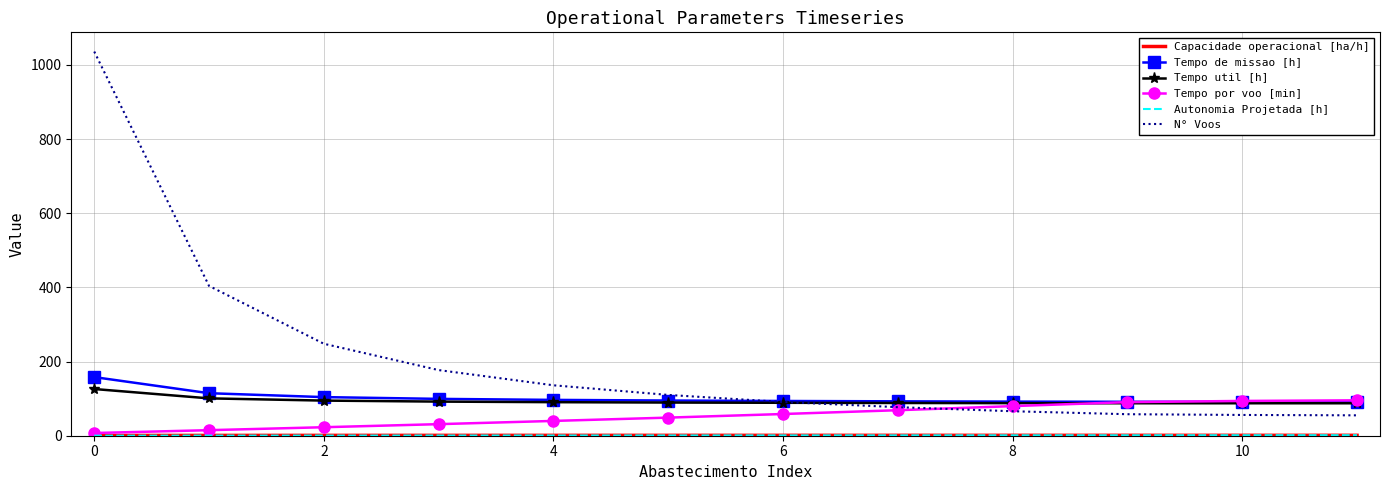

Which series has the largest total across all categories?

N° Voos